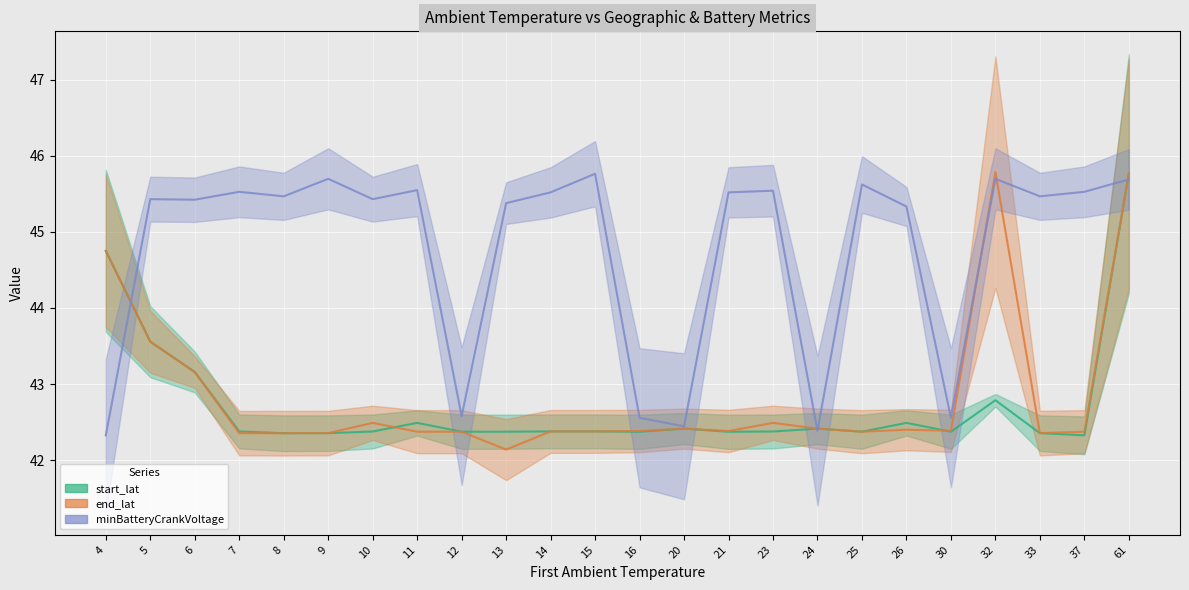

Which has a higher value, 24 or 61?

61